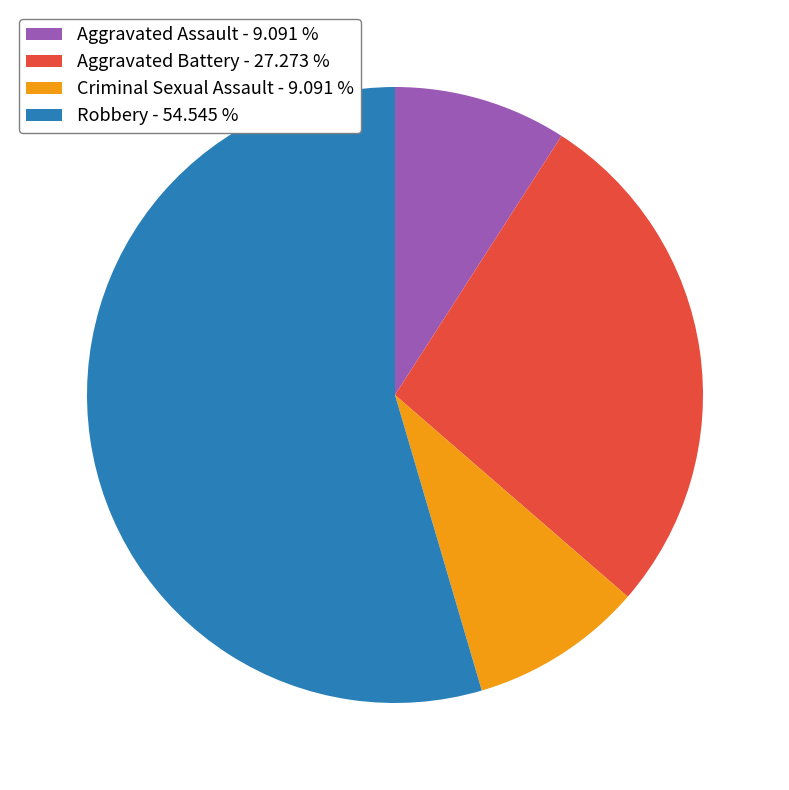

Combined, do Criminal Sexual Assault - 9.091 % and Aggravated Battery - 27.273 % account for over 50%?

No